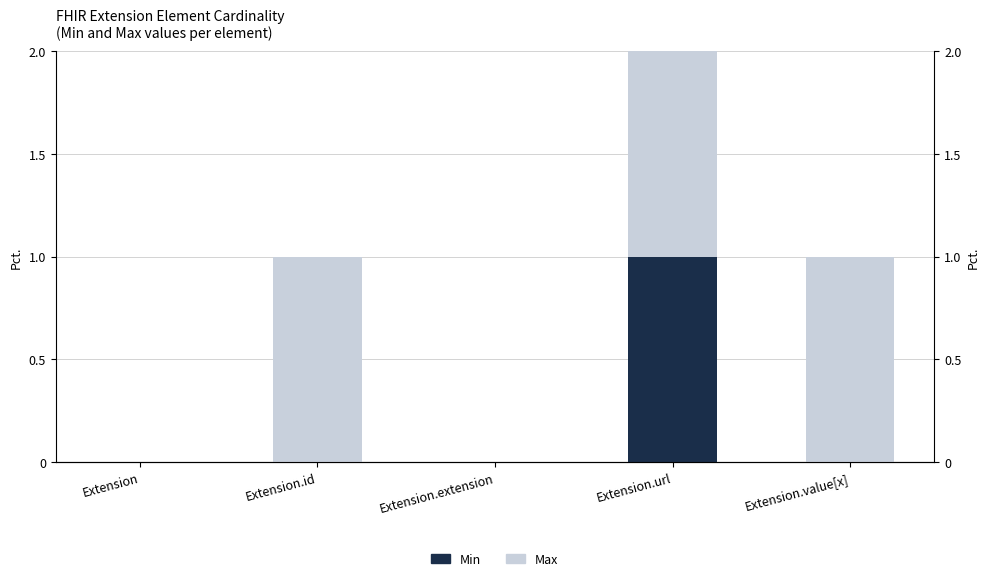

List the labels in order of Max value, largest first.

Extension.id, Extension.url, Extension.value[x], Extension, Extension.extension